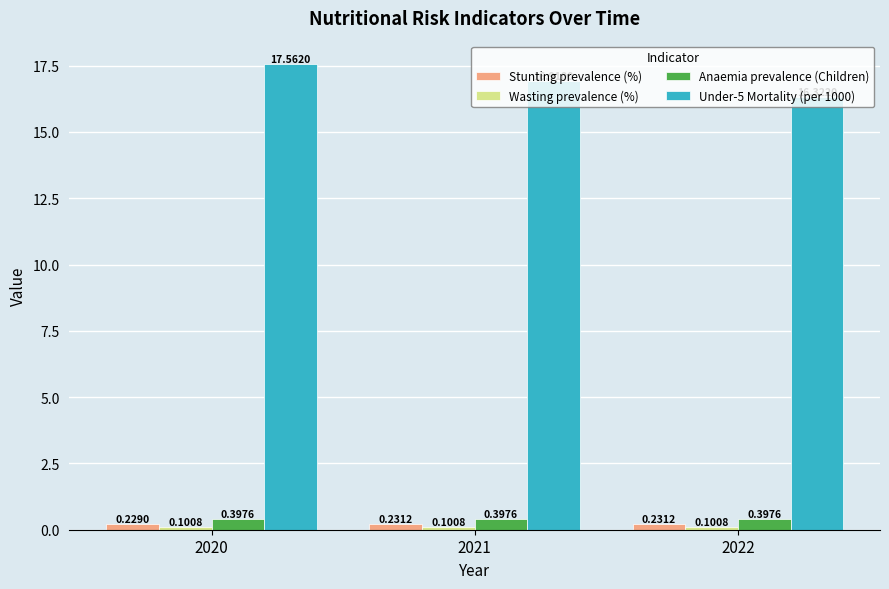

What is the total value across all series at 2021?

17.6